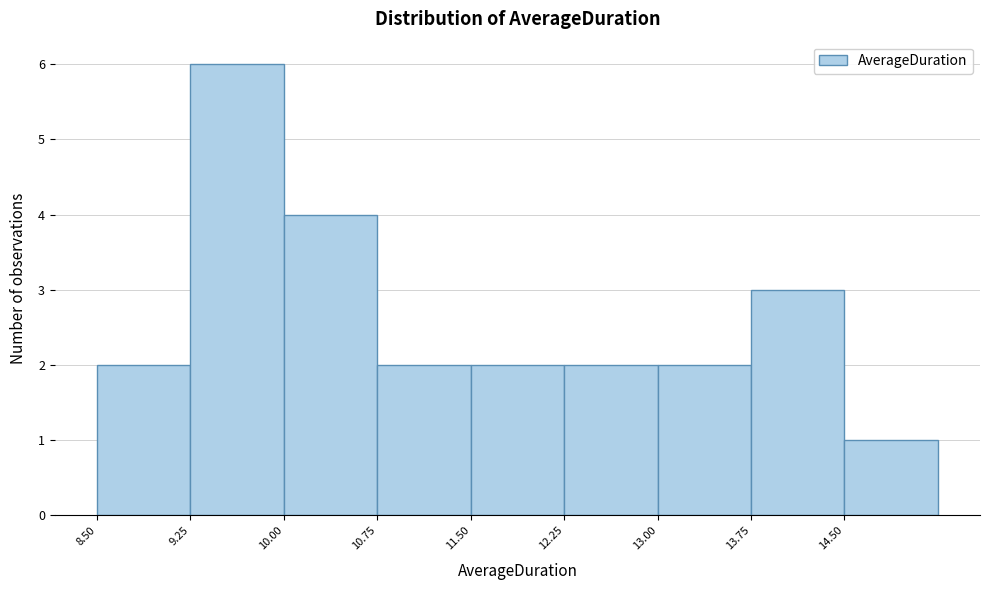

Reading left to right, list every bar in this chart as the range it spans on the x-axis followed by its height. Neither the bar edges nor the heights are printed on the chart, so give them approximately, as read against the axes.

8.50 to 9.25: 2
9.25 to 10.00: 6
10.00 to 10.75: 4
10.75 to 11.50: 2
11.50 to 12.25: 2
12.25 to 13.00: 2
13.00 to 13.75: 2
13.75 to 14.50: 3
14.50 to 15.25: 1